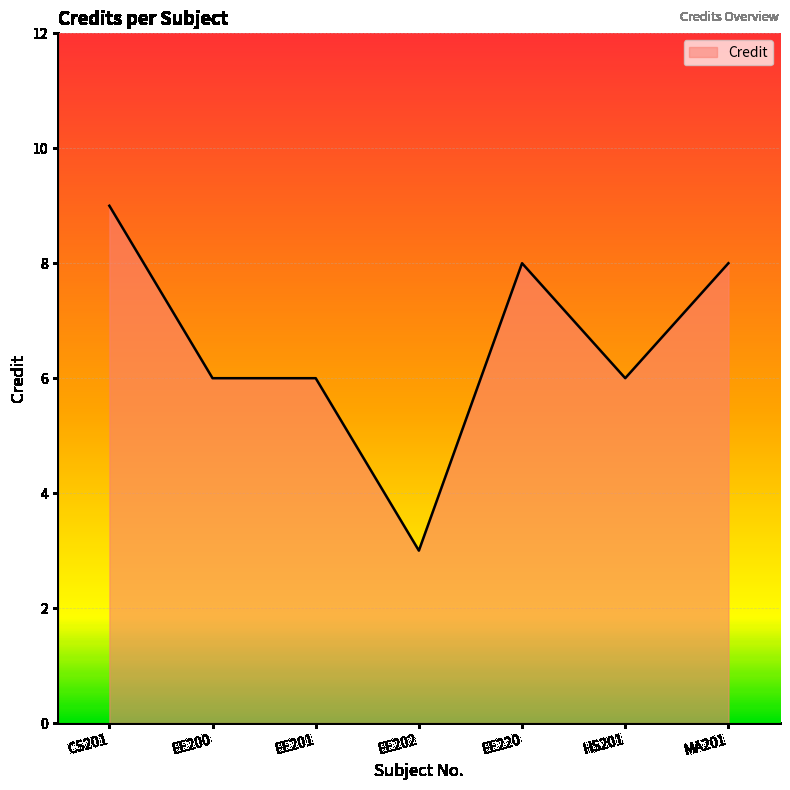

Reading right to left, extract all data points from this chart.

8	6	8	3	6	6	9